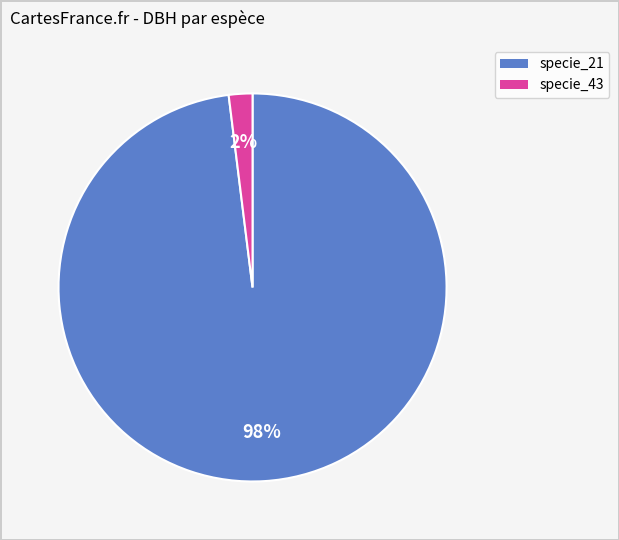

How many segments does this pie chart have?

2